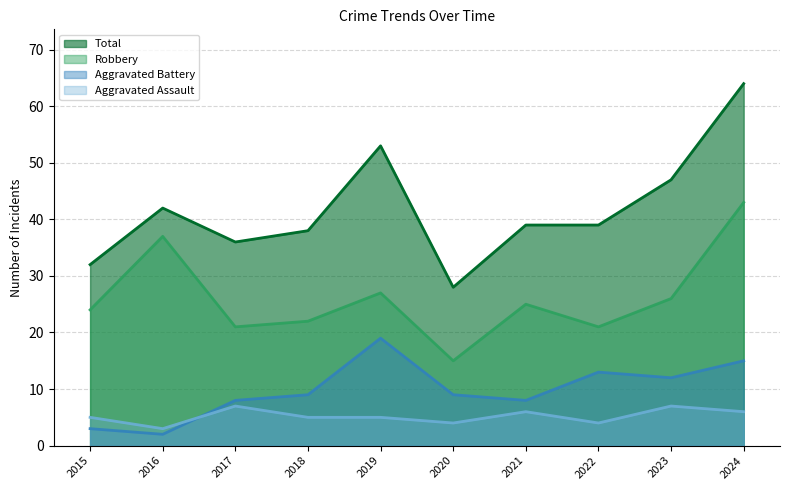

True or false: Aggravated Assault and Robbery intersect in this chart.

False